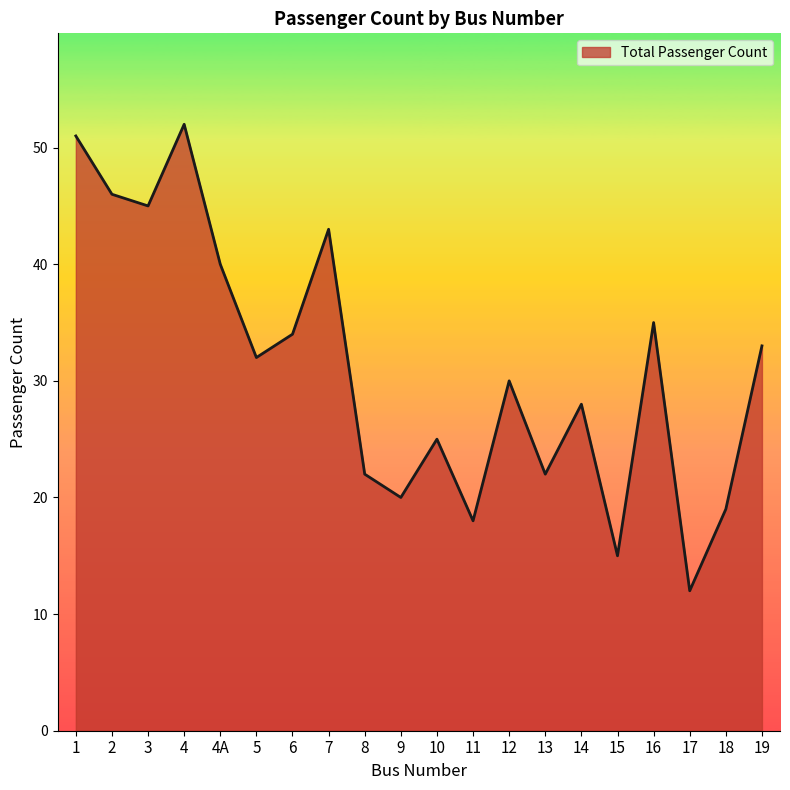

What is the change in value from 4A to 16?

-5